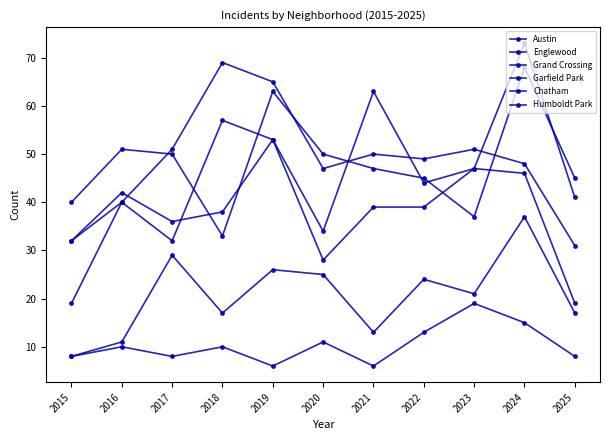

List the labels in order of Humboldt Park value, largest first.

2023, 2024, 2022, 2020, 2016, 2018, 2015, 2017, 2025, 2019, 2021